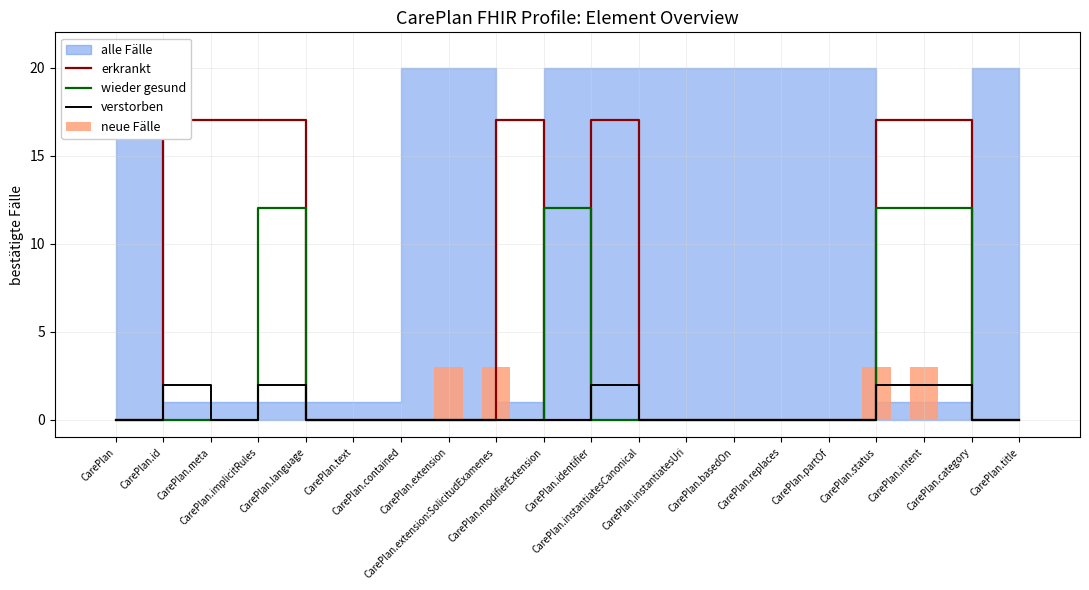

Does the chart contain stacked bars?

No